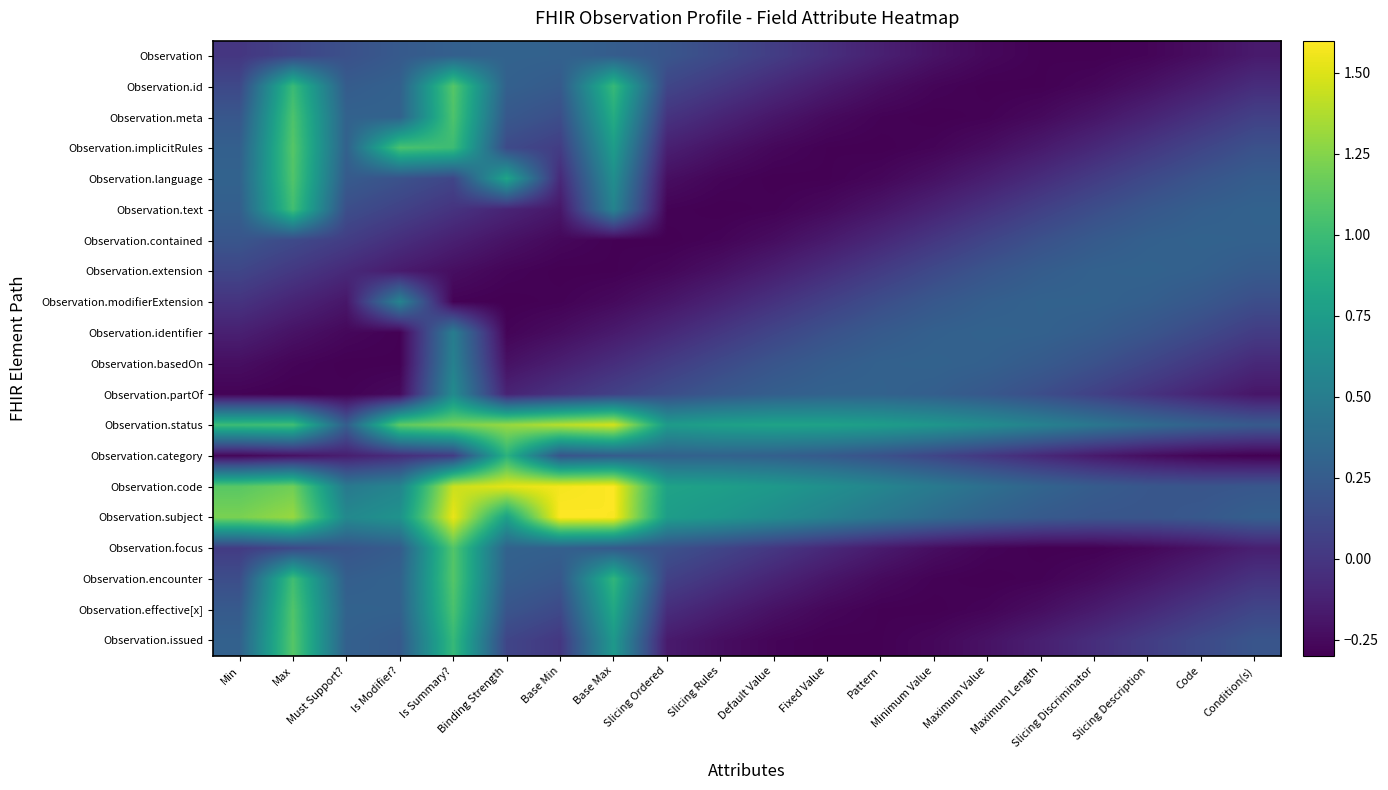

Between Must Support? and Condition(s), which is larger?

Must Support?